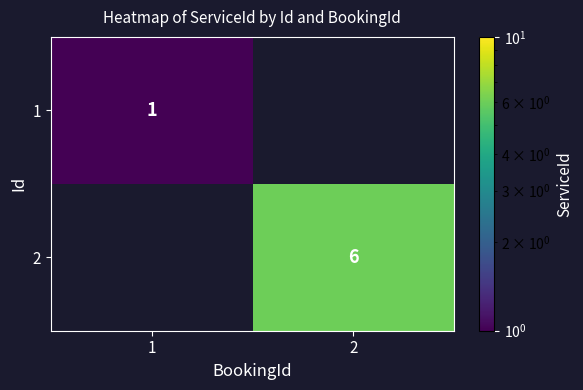

Is it true that 2 equals 6 at 2?

True